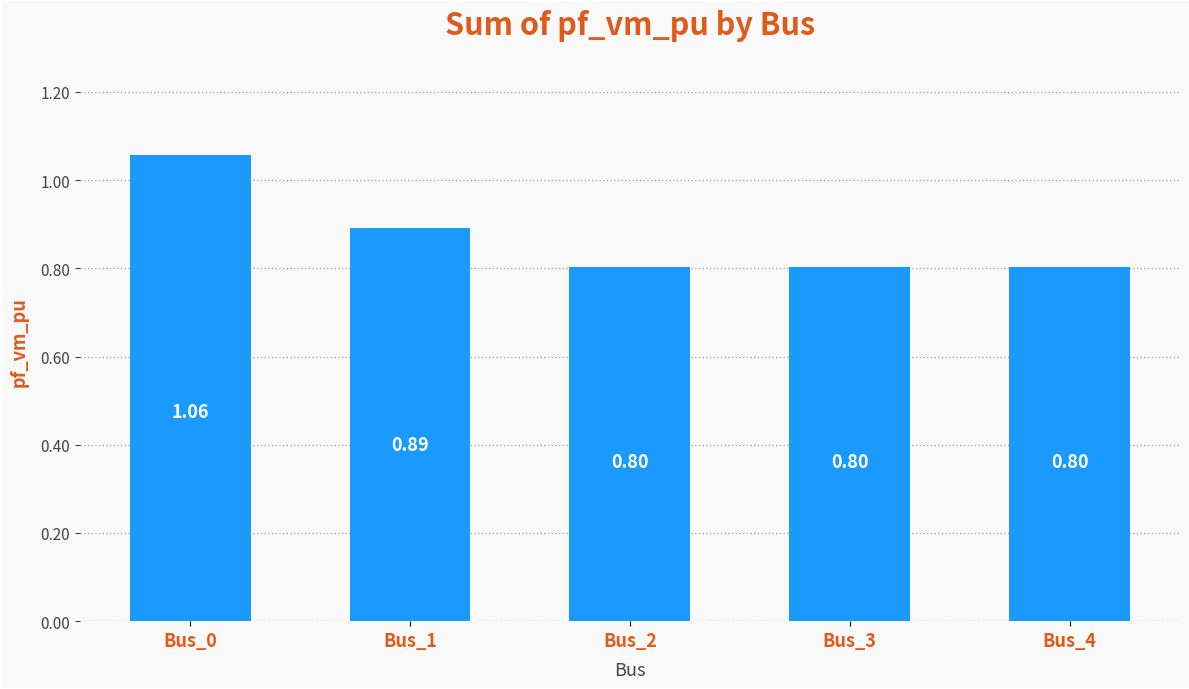

The chart shows a value of 1.2 at Bus_2. True or false?

False